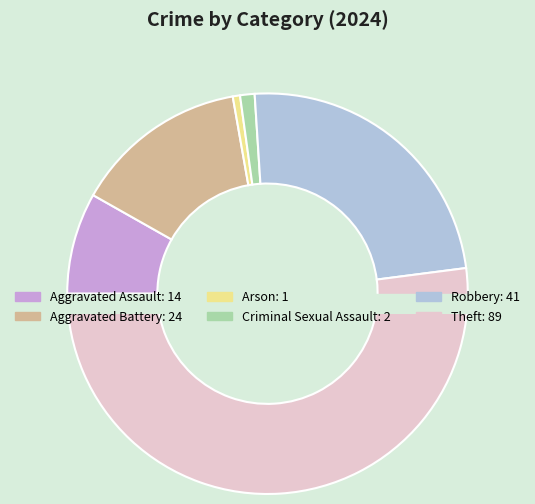

Is there any slice that represents more than half of the pie?

Yes